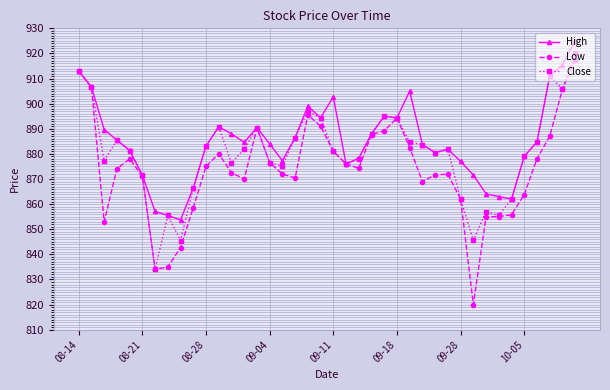

What is the highest value of the Close series?

920.0